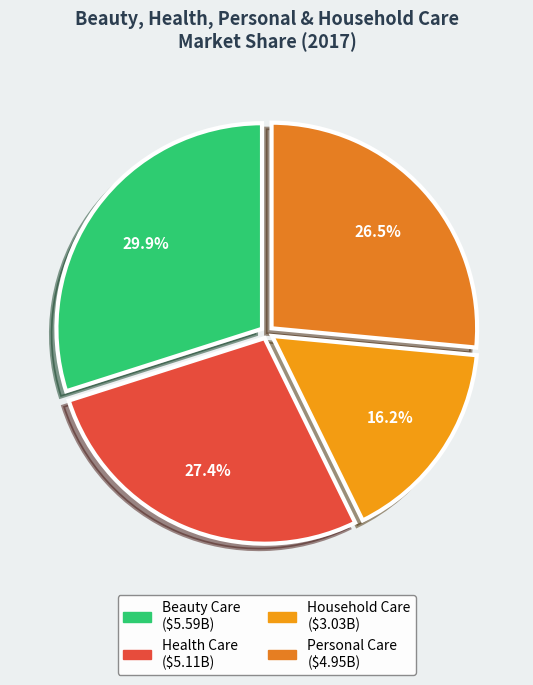

Is there any slice that represents more than half of the pie?

No